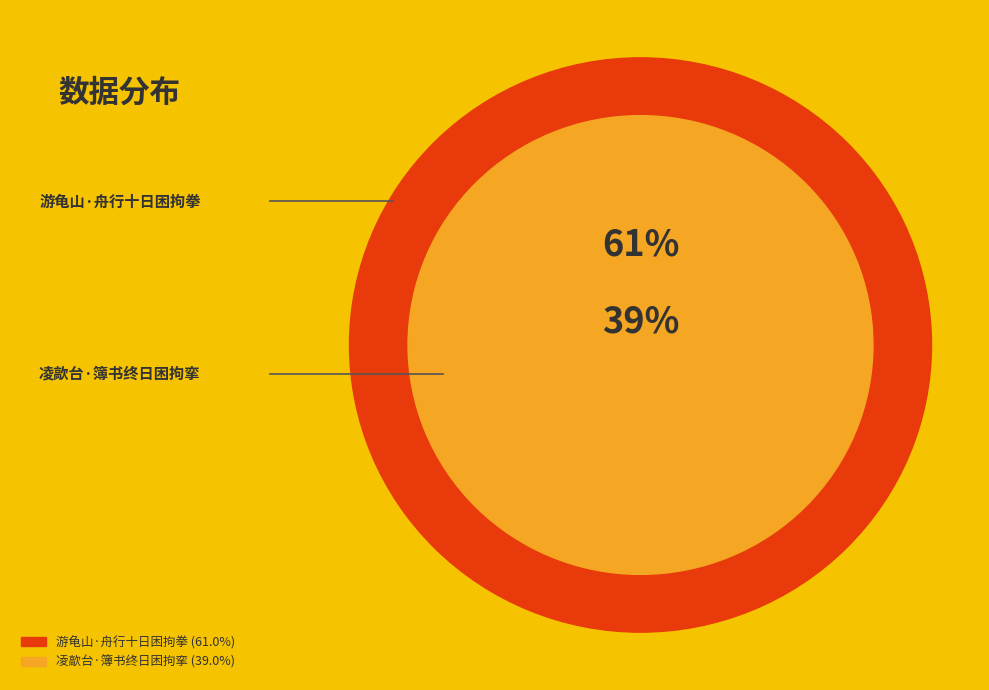

Between 游龟山·舟行十日困拘拳 and 凌歊台·簿书终日困拘挛, which is larger?

游龟山·舟行十日困拘拳